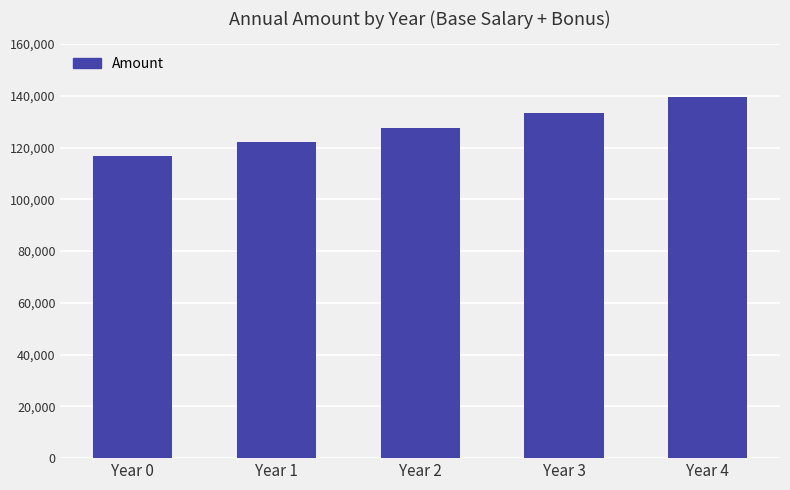

Which category has the lowest value across all series?

Year 0